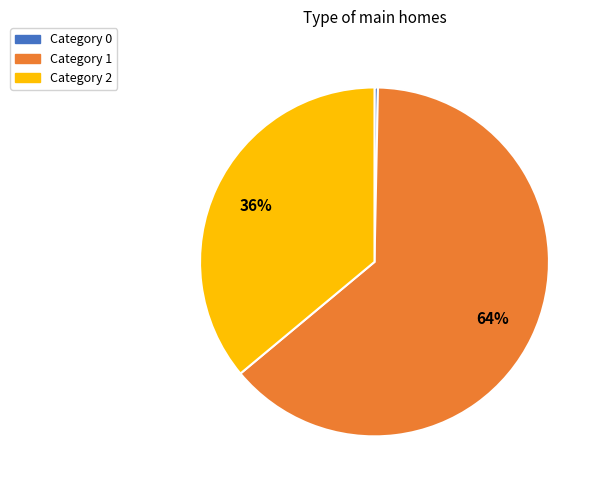

To the nearest percent, what is the average slice percentage?

33%